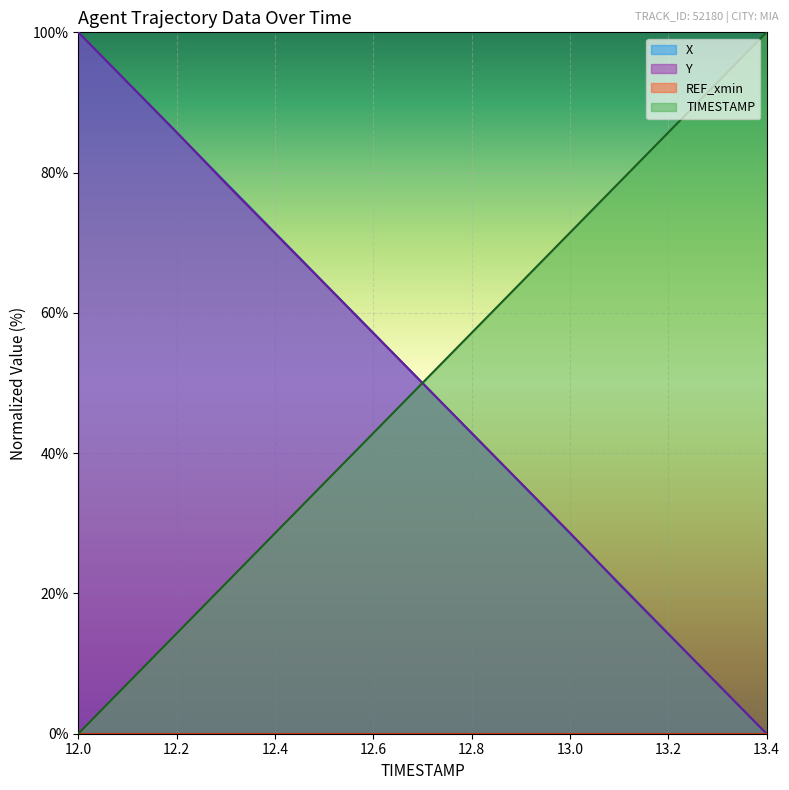

Does the chart display data point markers on the line(s)?

No